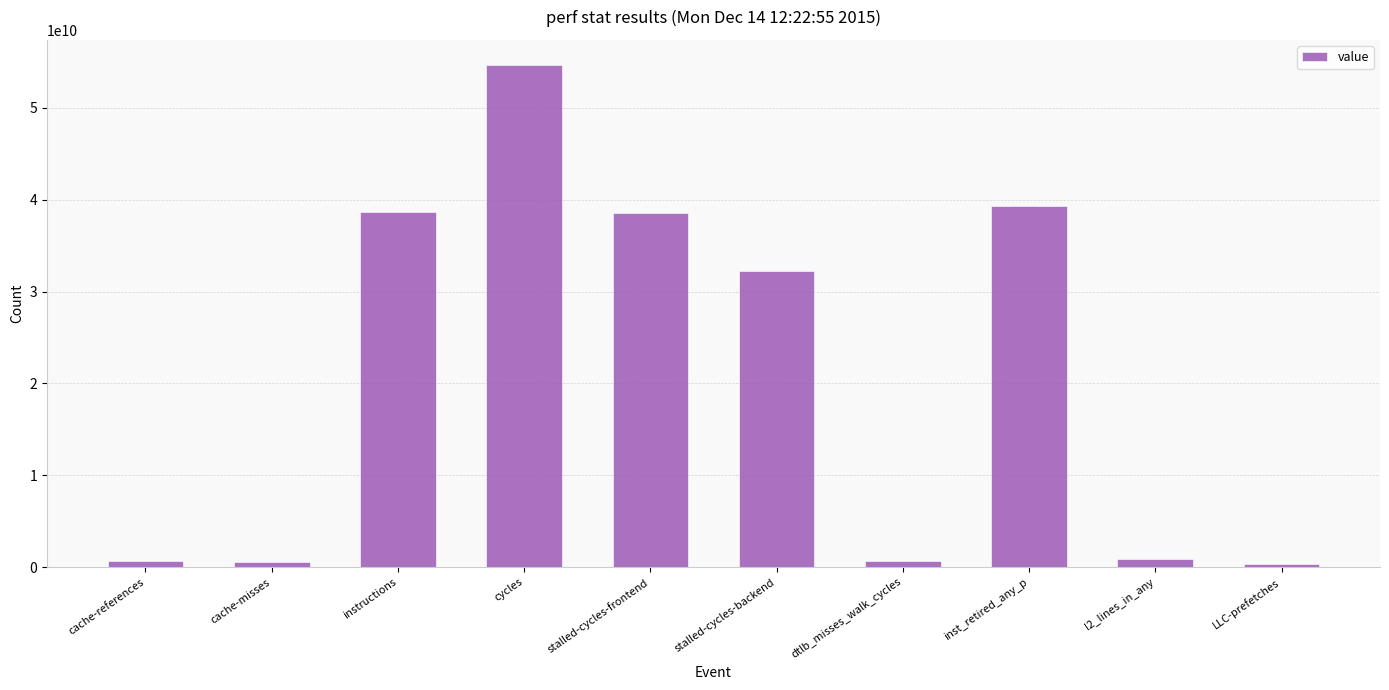

What is the difference between the second highest and minimum values?

38976884416